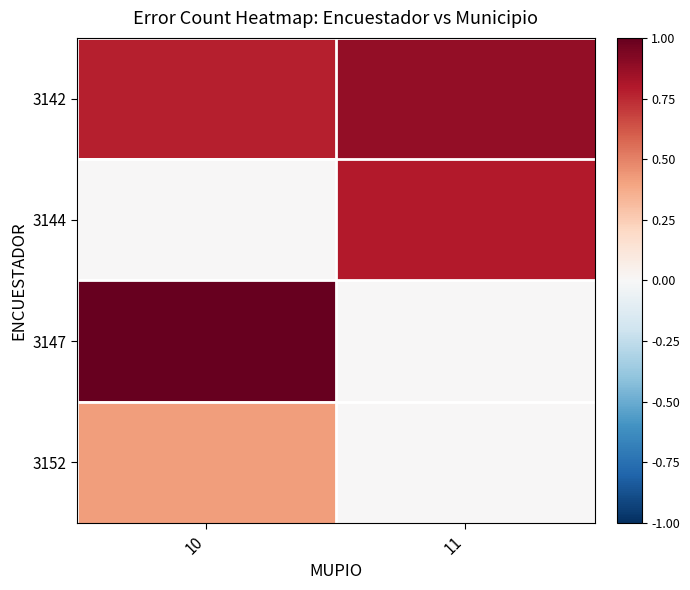

Which category has the lowest value across all series?

10